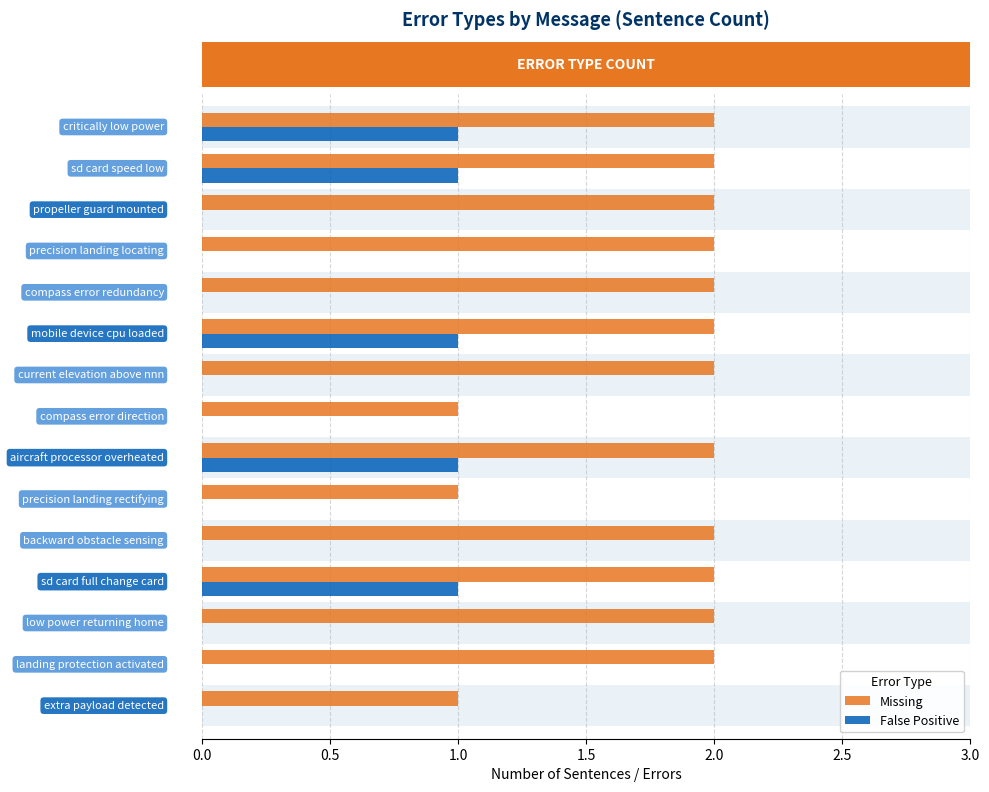

Which series has the largest total across all categories?

Missing